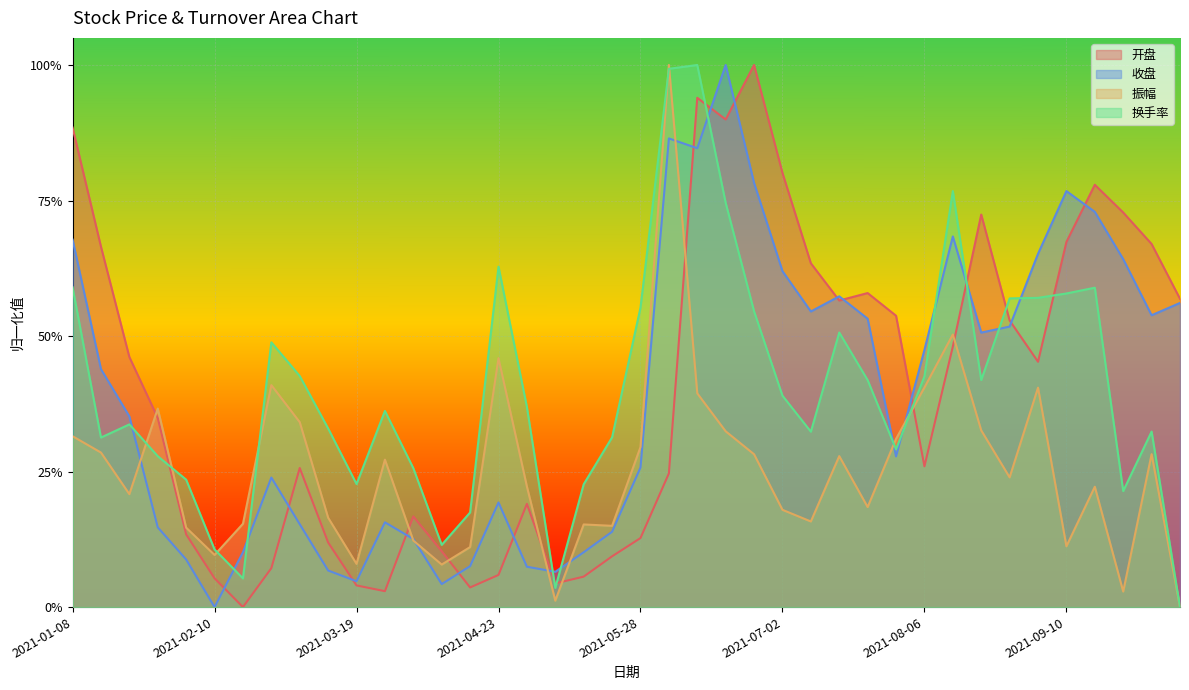

What is the sum of all 振幅 values?

10.1